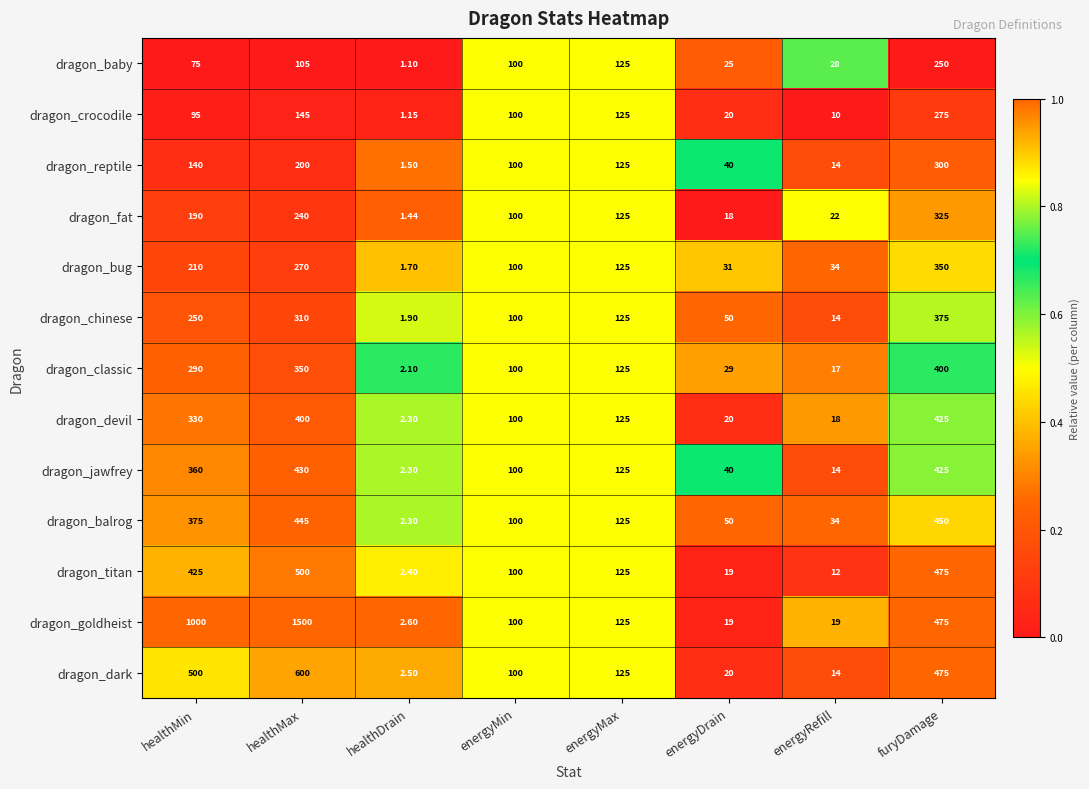

Is the value of dragon_dark at healthDrain greater than the value of dragon_fat at energyRefill?

No